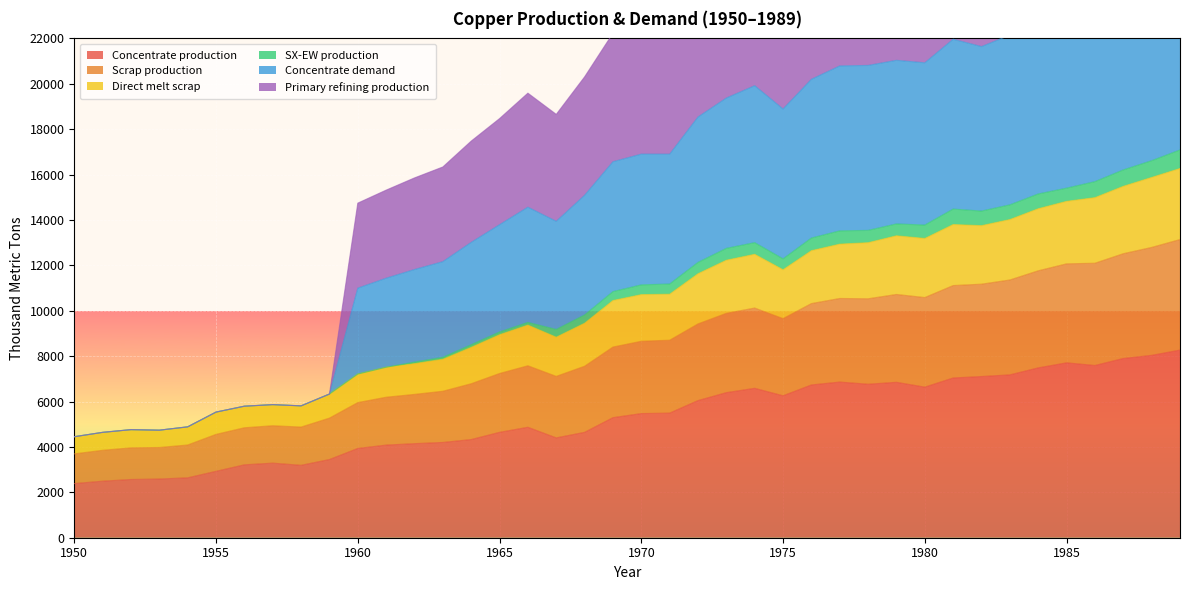

True or false: Concentrate production and Scrap production intersect in this chart.

False